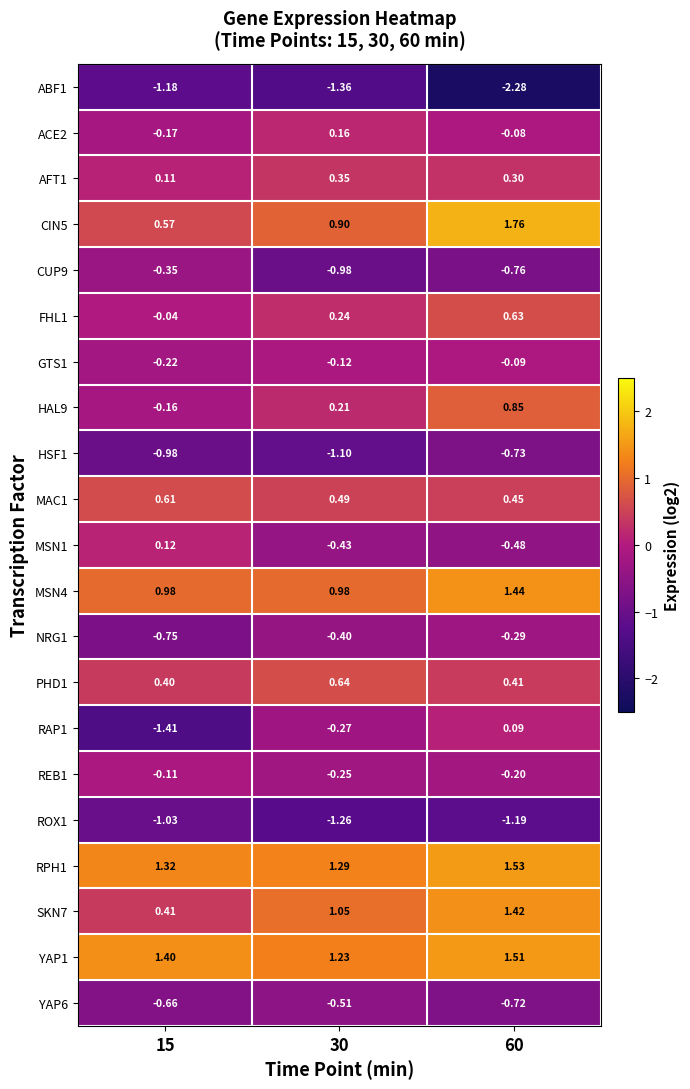

At how many categories does at least one series exceed 0?

3